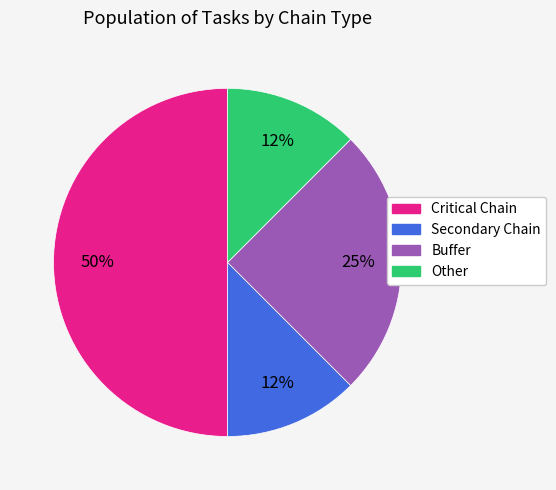

True or false: Buffer accounts for 33% of the total.

False